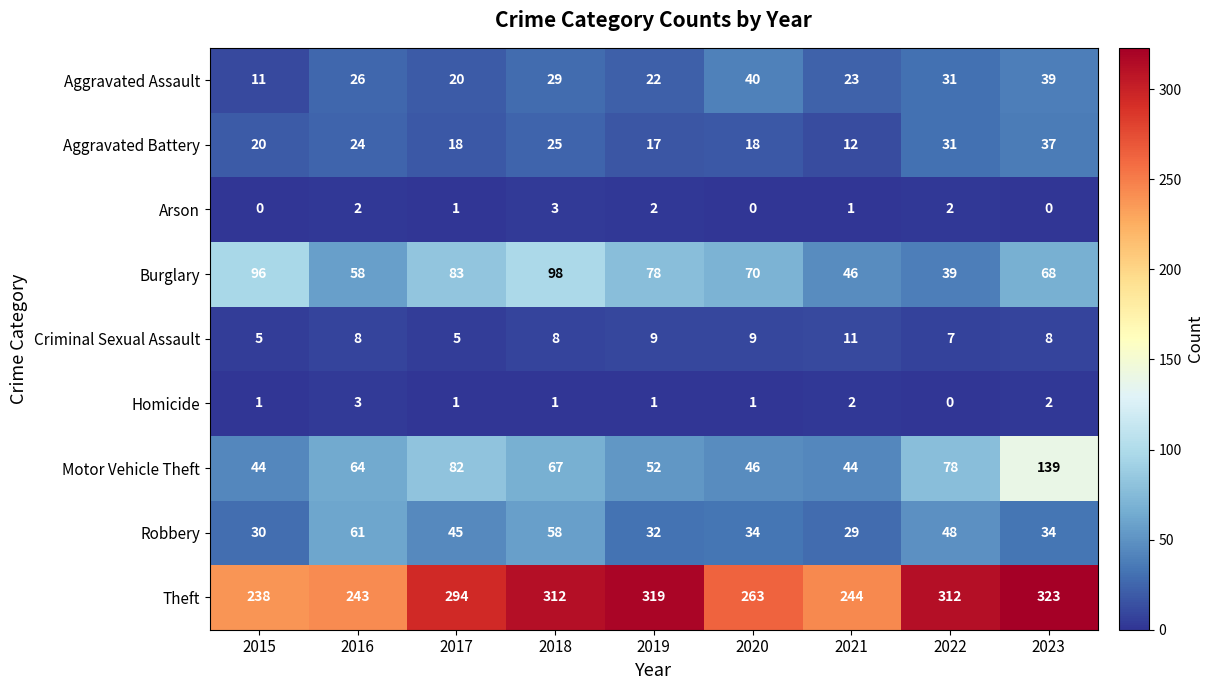

Count the number of categories in the chart.

9